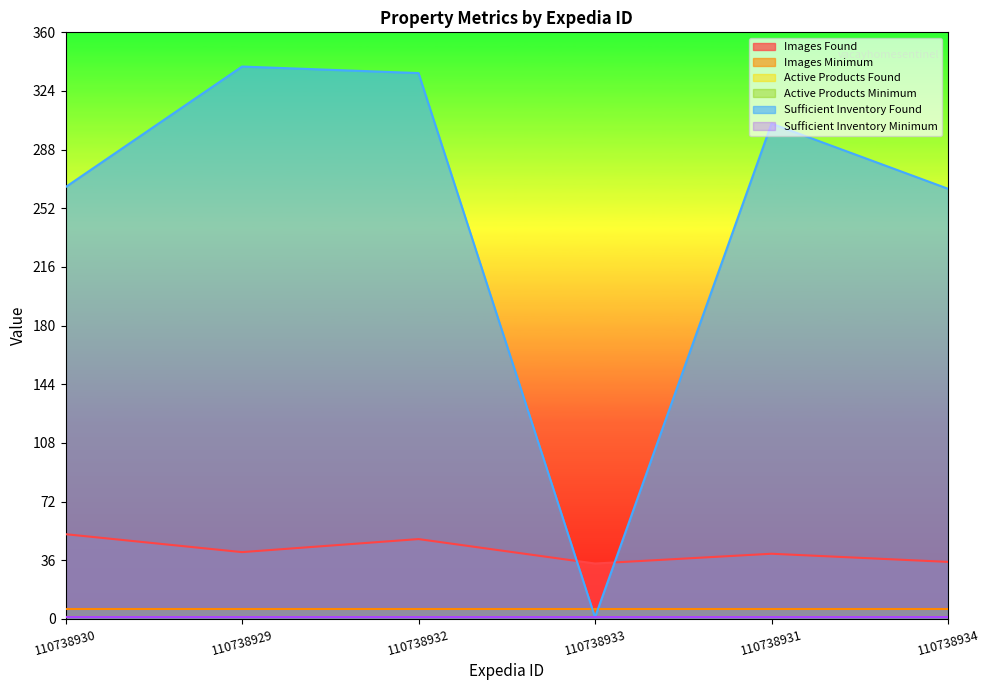

Rank the series at 110738932 from lowest to highest value.

Active Products Found, Active Products Minimum, Sufficient Inventory Minimum, Images Minimum, Images Found, Sufficient Inventory Found